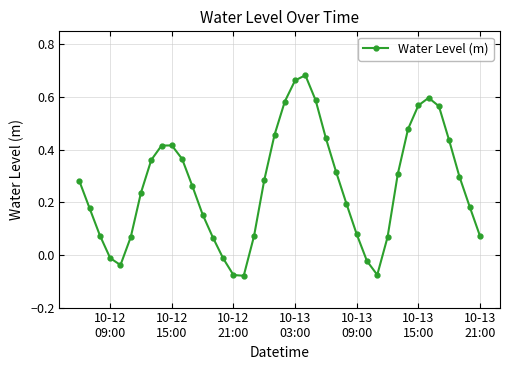

How many interior local peaks (higher than both neighbors) does the data have?

3